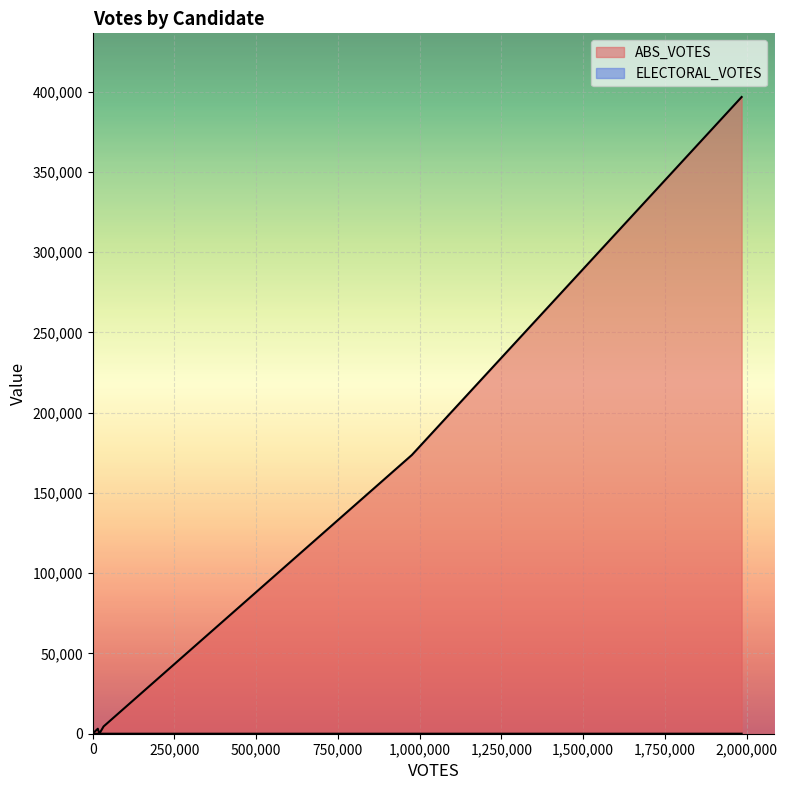

How many lines are shown in the chart?

2